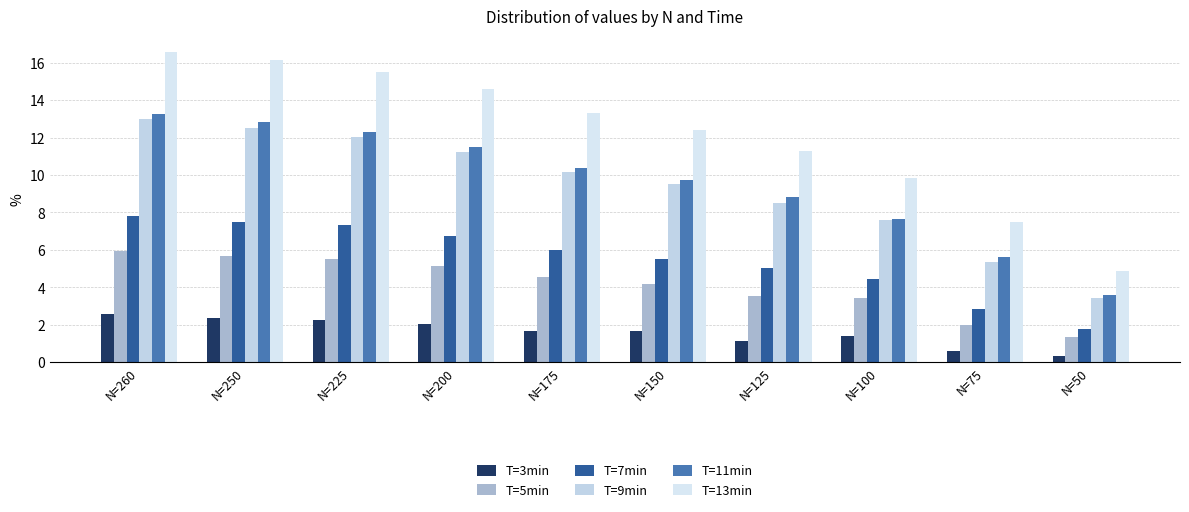

What is the sum of all T=5min values?

41.4